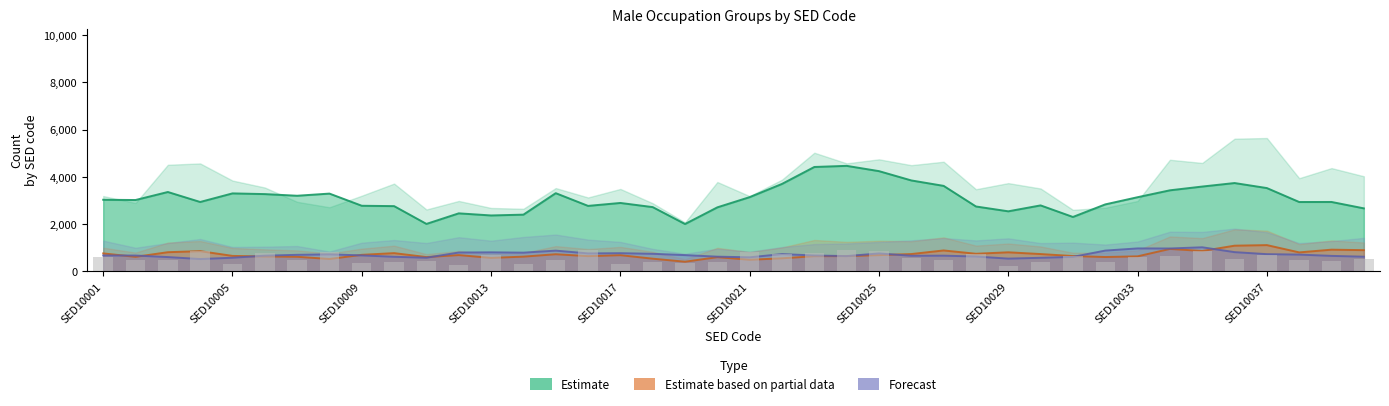

Read the value at 27.

744.7